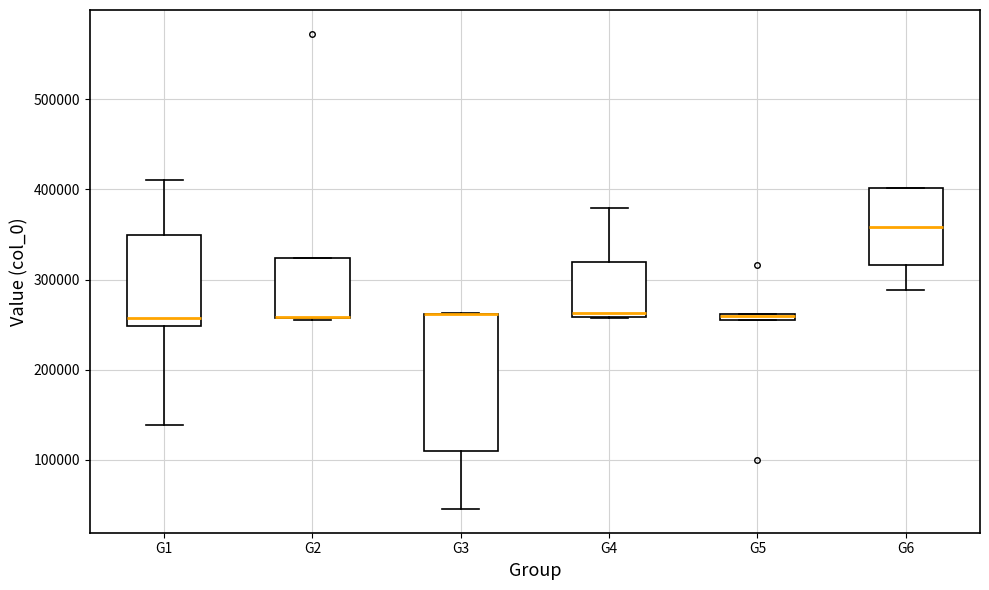

Comparing the boxes themselves (not the whiskers), which one is the tallest?

G3